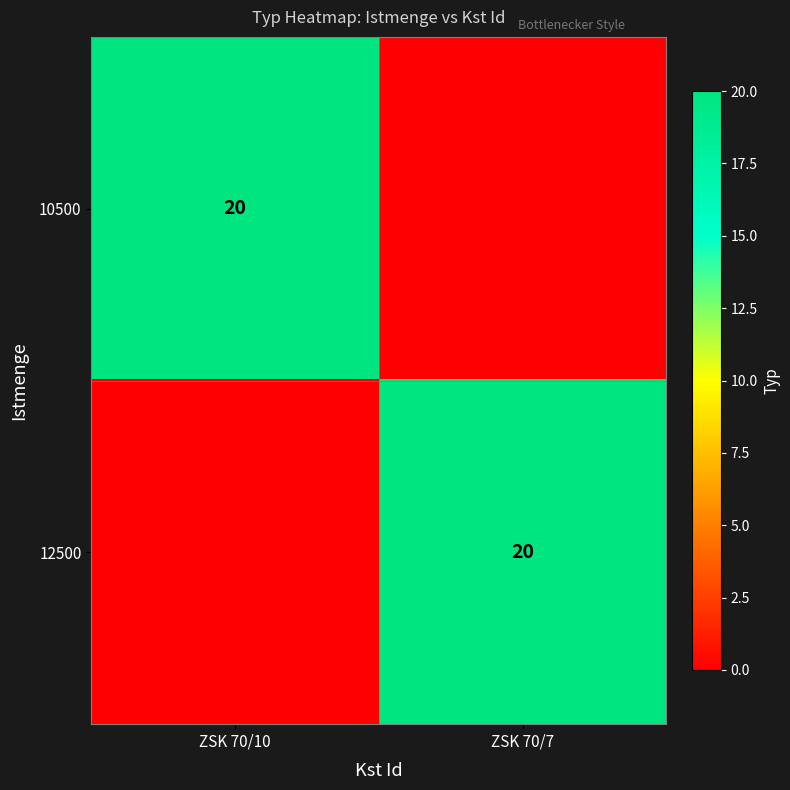

Which category has the highest value across all series?

ZSK 70/10